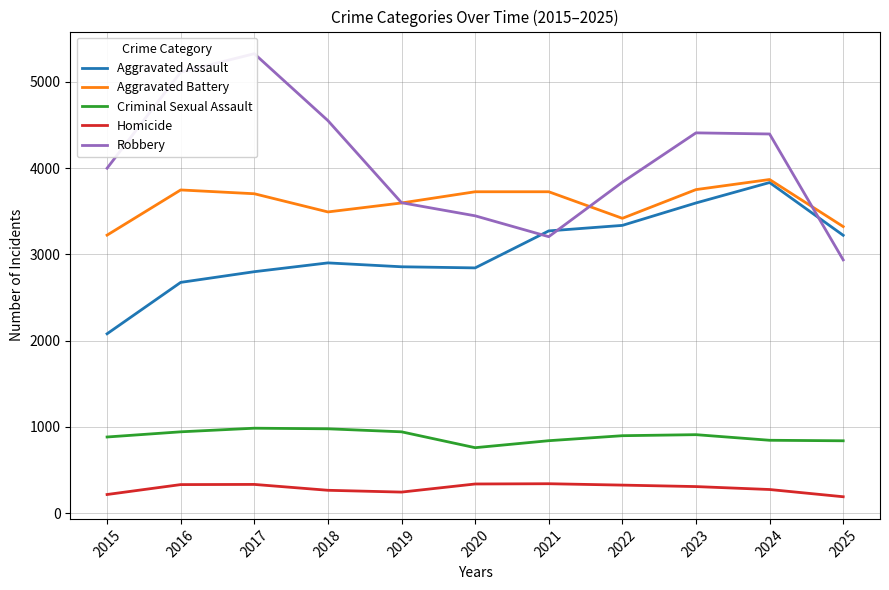

How many interior local peaks does the Criminal Sexual Assault series have?

2